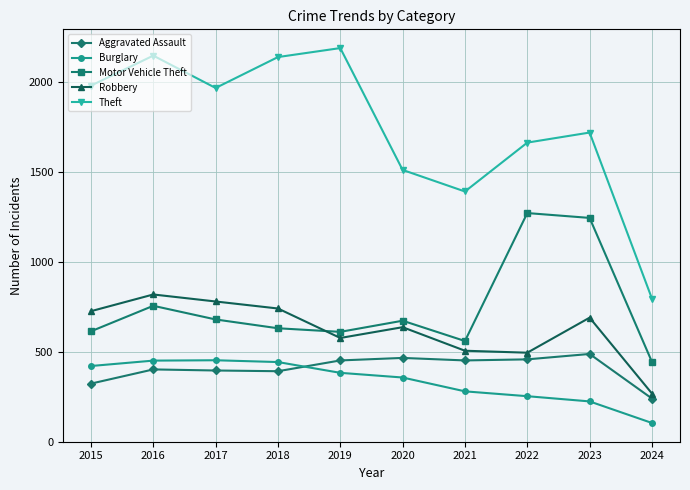

What is the lowest value of the Burglary series?

104